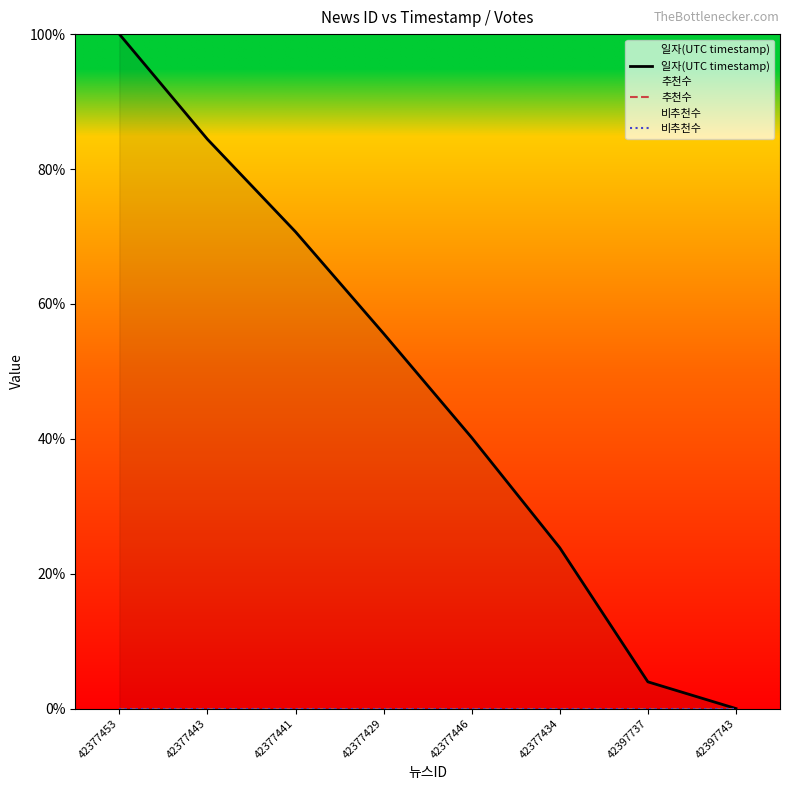

True or false: 비추천수 has more than 0 interior local peaks.

False